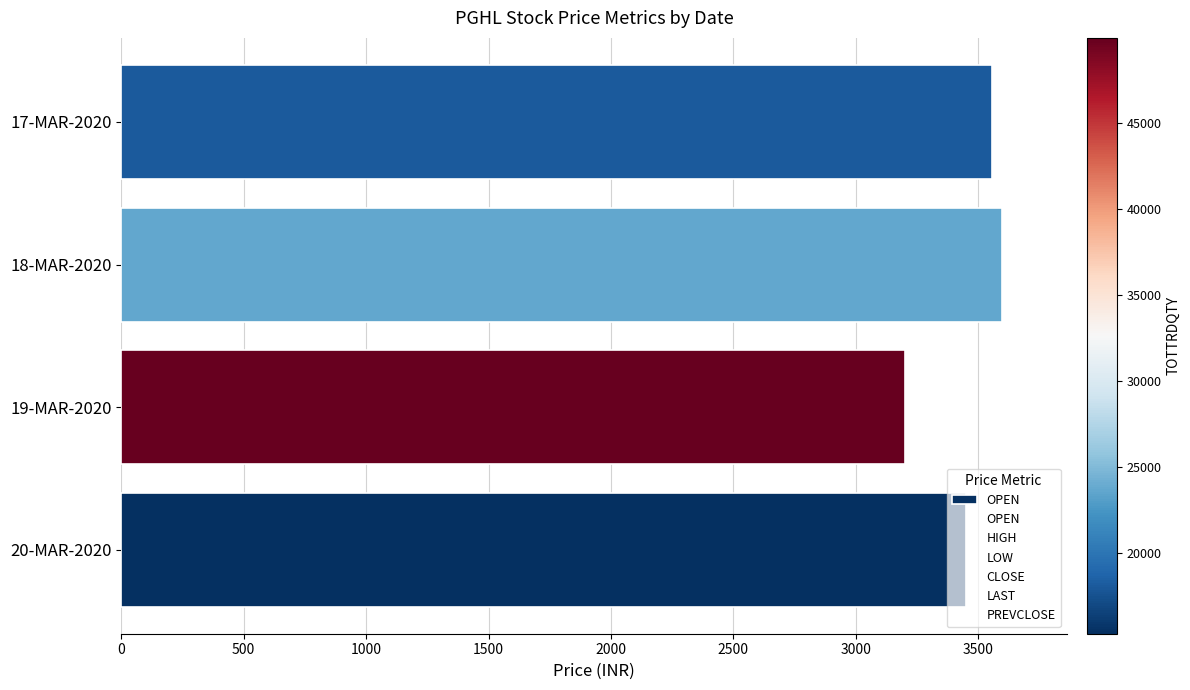

What is the ratio of the value at 17-MAR-2020 to the value at 20-MAR-2020?

1.0